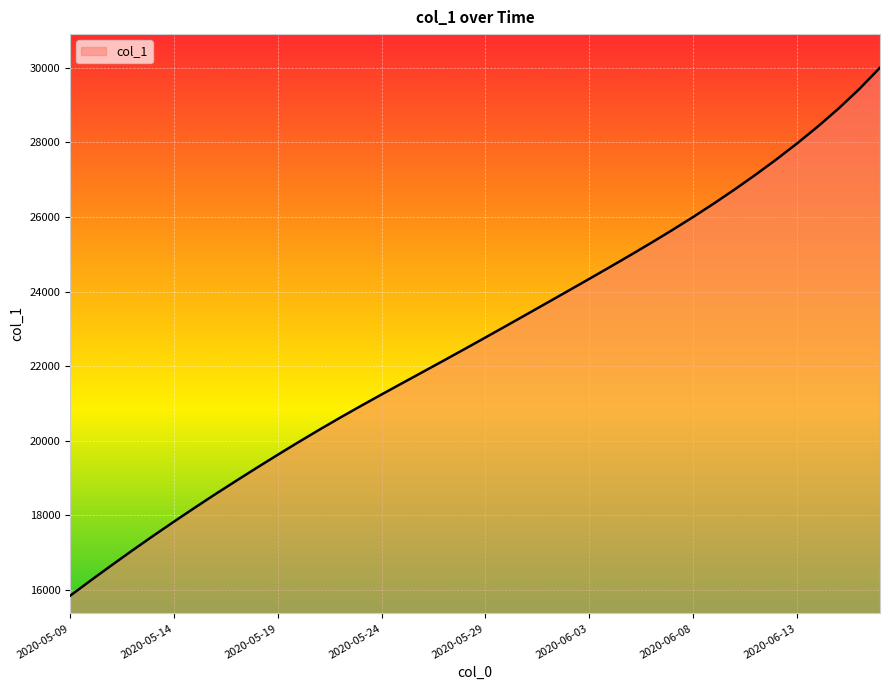

What is the difference between the maximum and second lowest values?

13749.4